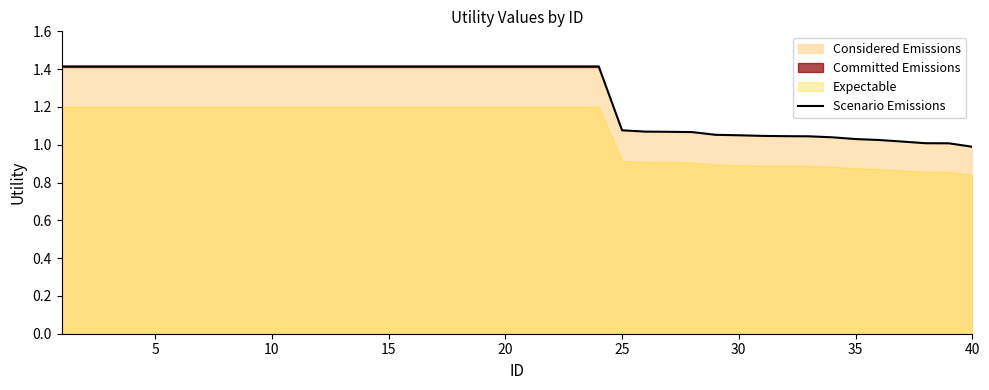

What is the smallest value displayed?

1.0